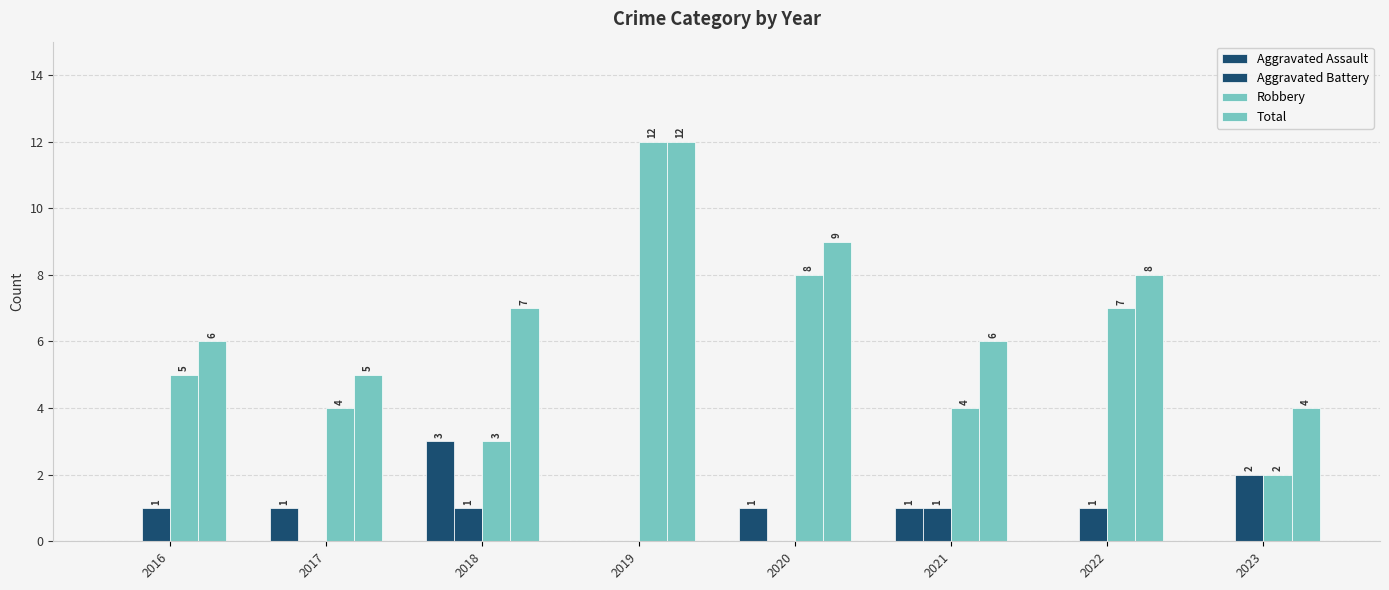

At which label is Aggravated Assault closest to 1?

2017